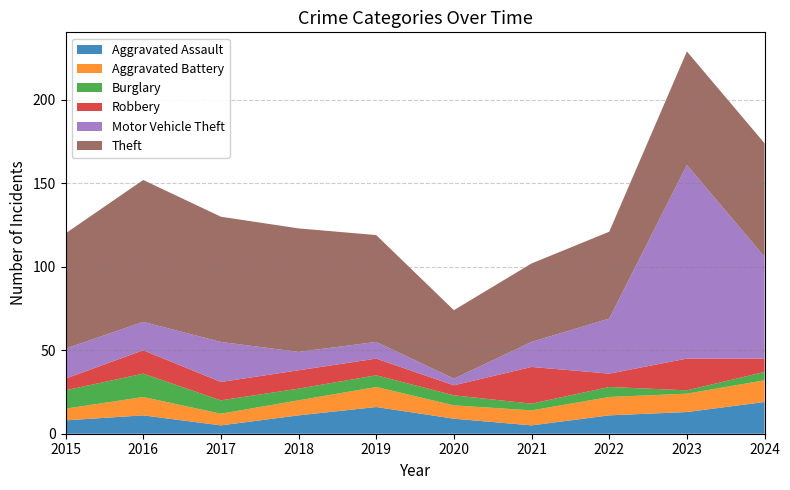

Reading left to right, list all the values displayed in this chart.

Aggravated Assault: 8	11	5	11	16	9	5	11	13	19
Aggravated Battery: 7	11	7	9	12	8	9	11	11	13
Burglary: 11	14	8	7	7	6	4	6	2	5
Robbery: 7	14	11	11	10	6	22	8	19	8
Motor Vehicle Theft: 18	17	24	11	10	4	15	33	116	61
Theft: 69	85	75	74	64	41	47	52	68	68